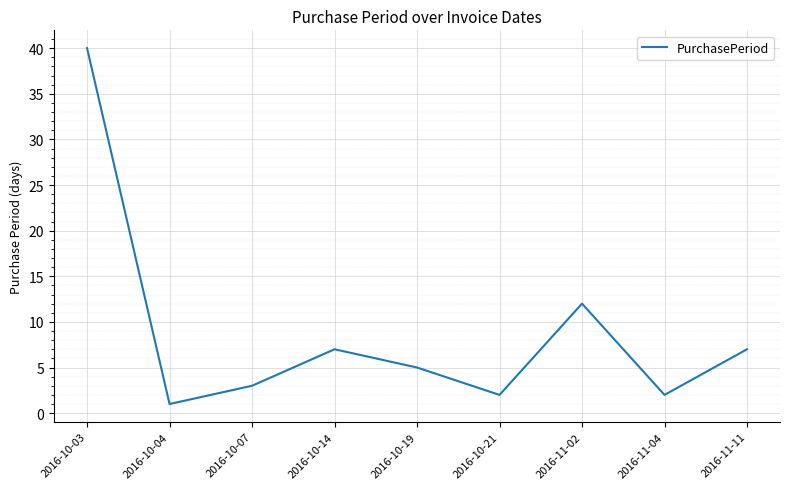

How many categories are shown in the chart?

9